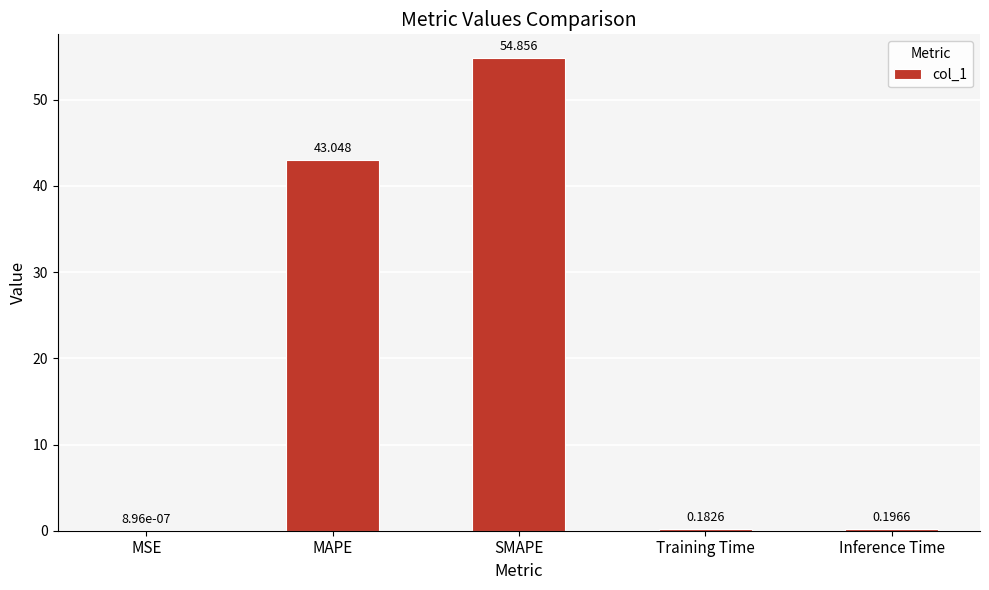

Which has a higher value, MAPE or SMAPE?

SMAPE